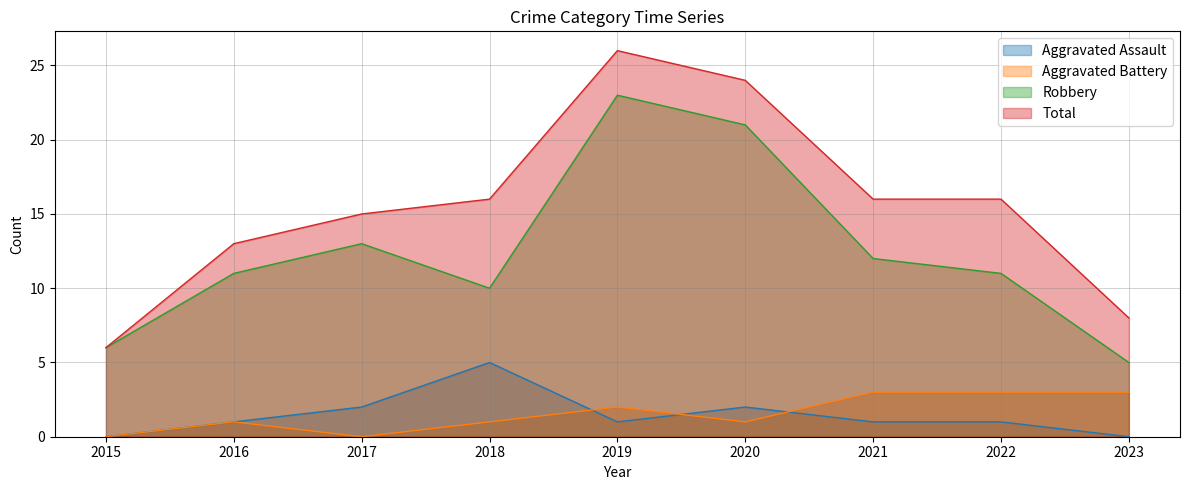

Does the chart display data point markers on the line(s)?

No